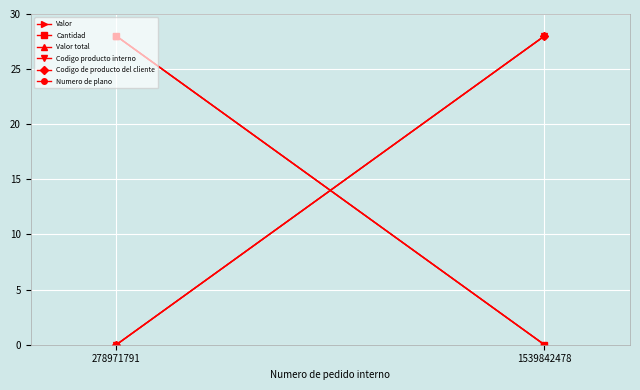

How many values in the Codigo producto interno series are below 28?

1